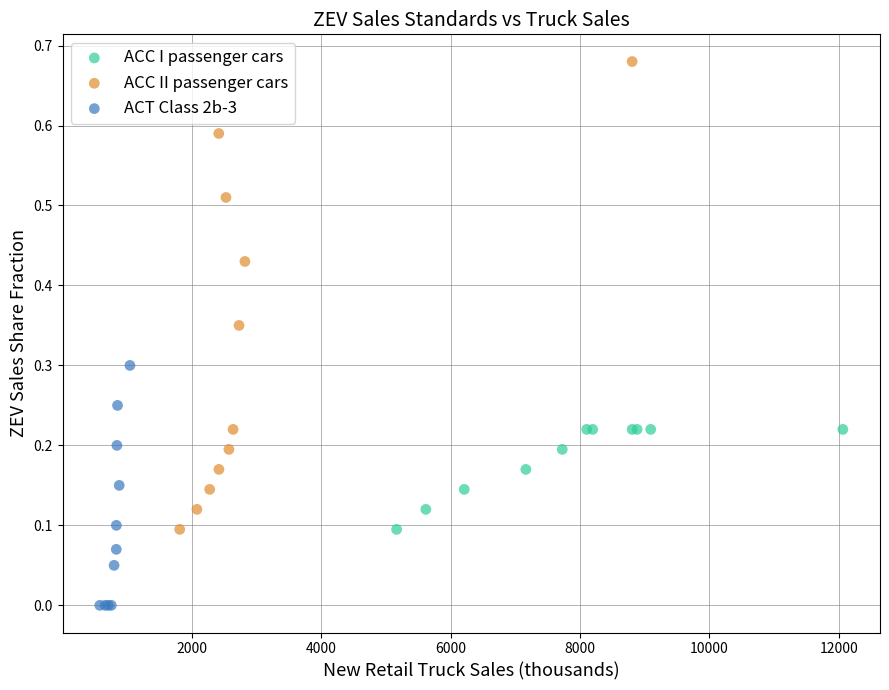

Which series reaches the maximum Y coordinate?

ACC II passenger cars